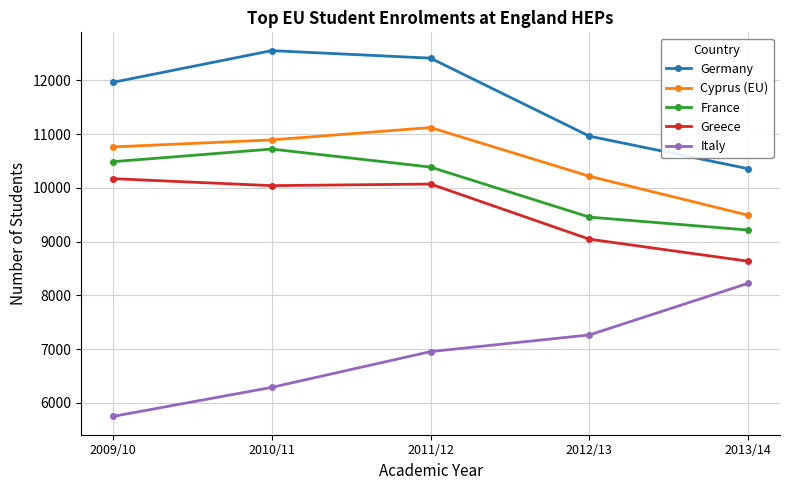

Which series changed the most between 2009/10 and 2010/11?

Germany